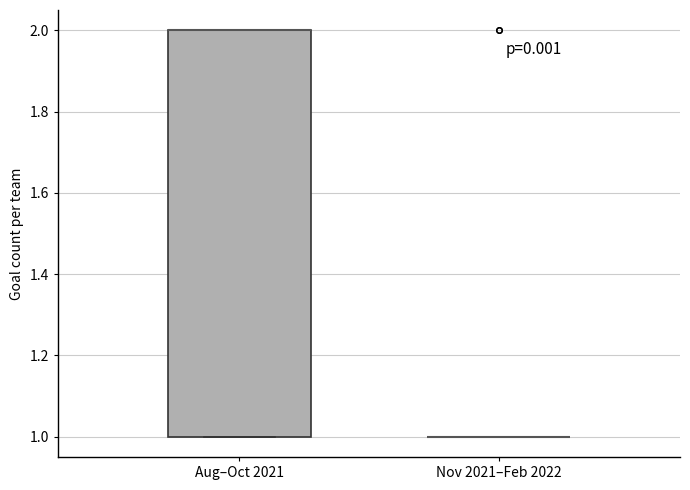

Reading left to right, read every box against the y-axis: the position of its median line, the range the box covers, and the ends of its whiskers. The values are not printed on the chart, so give them approximately, as read against the axis.

Aug–Oct 2021: median 2 (drawn on the box's upper edge), box 1 to 2, whiskers 1 to 2
Nov 2021–Feb 2022: box collapsed to a line at 1, whiskers 1 to 1